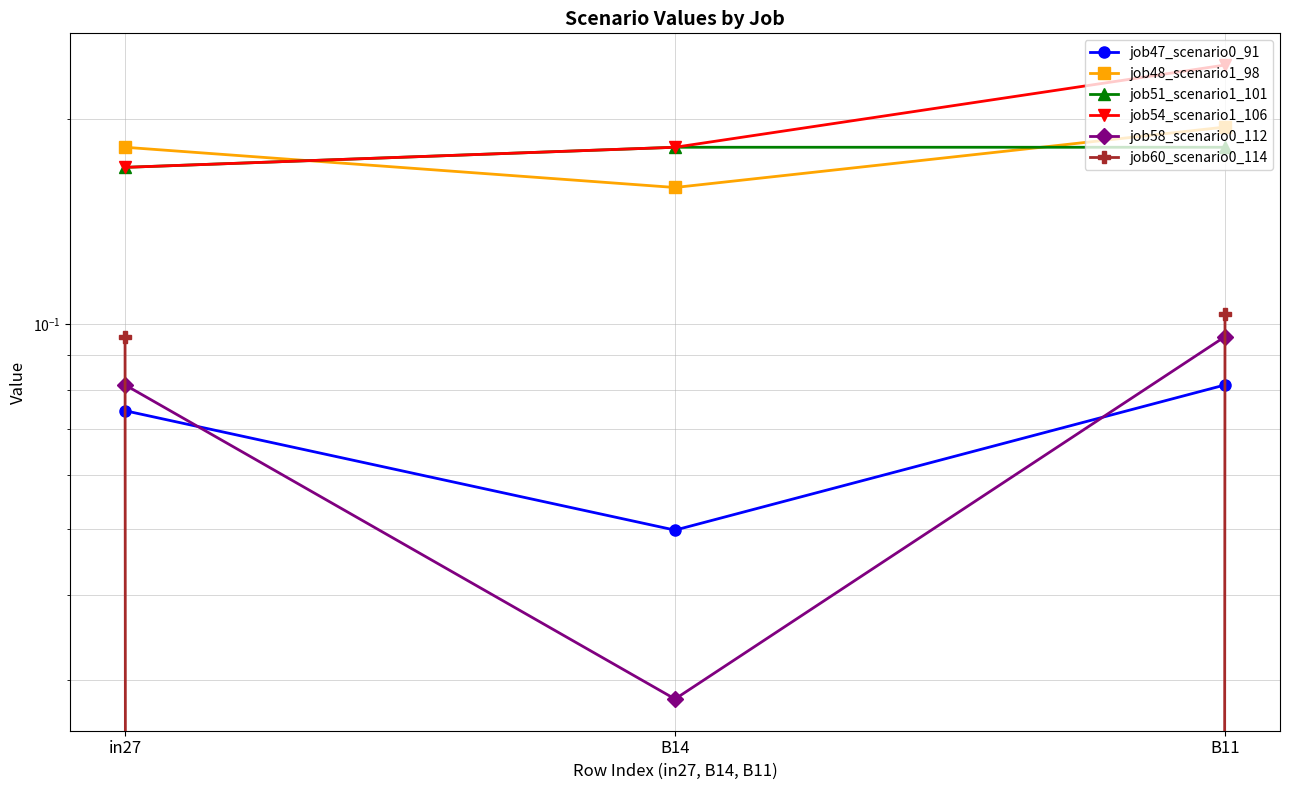

What position from the right is B14?

2